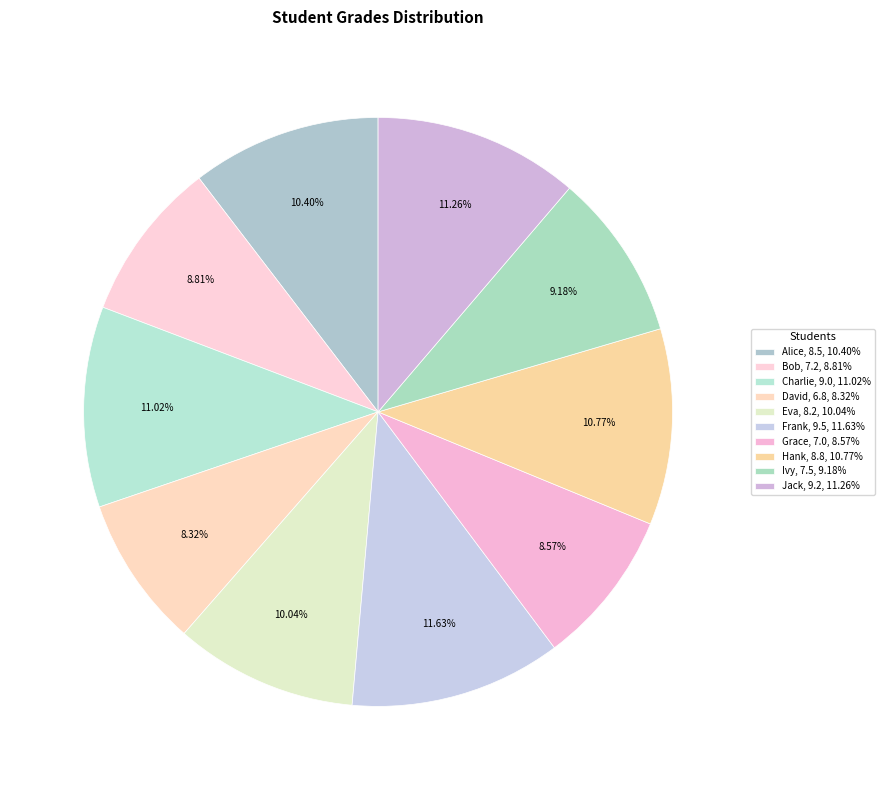

How many slices are in this pie chart?

10